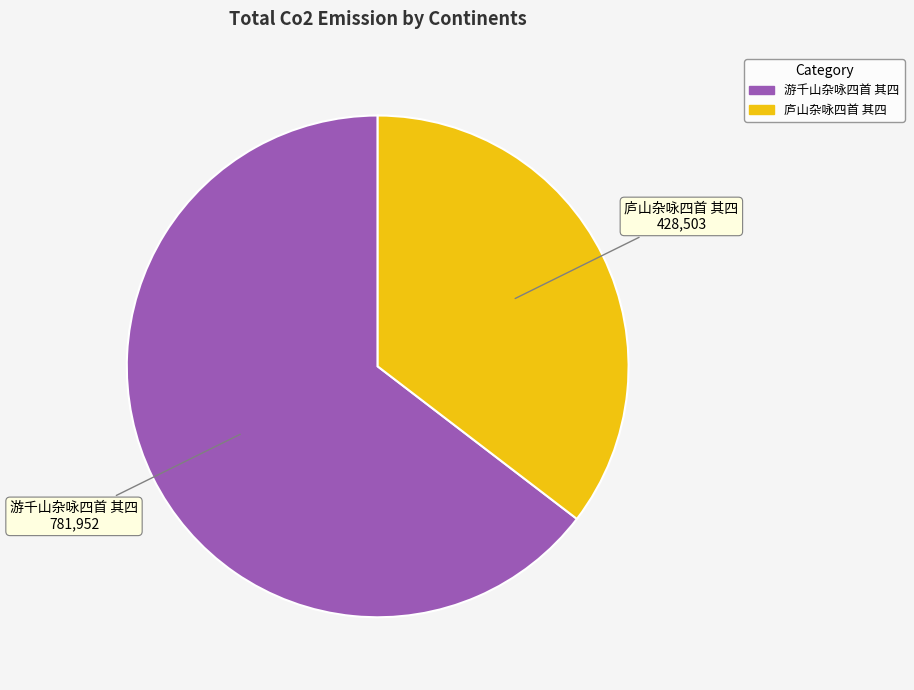

True or false: 庐山杂咏四首 其四 accounts for 26% of the total.

False